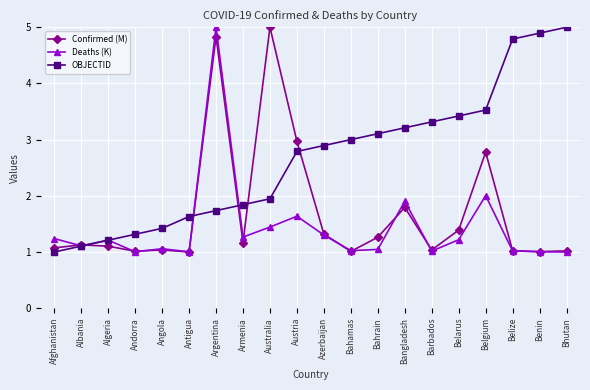

Which series has the largest total across all categories?

OBJECTID